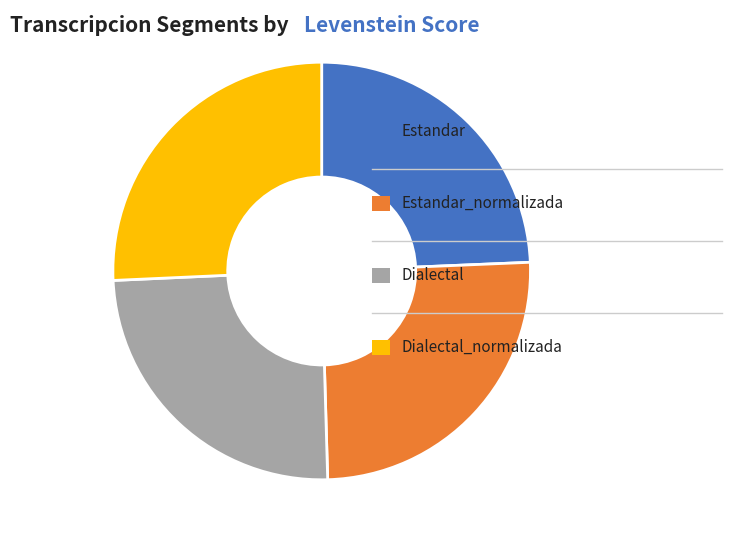

Is there a majority slice in this chart?

No